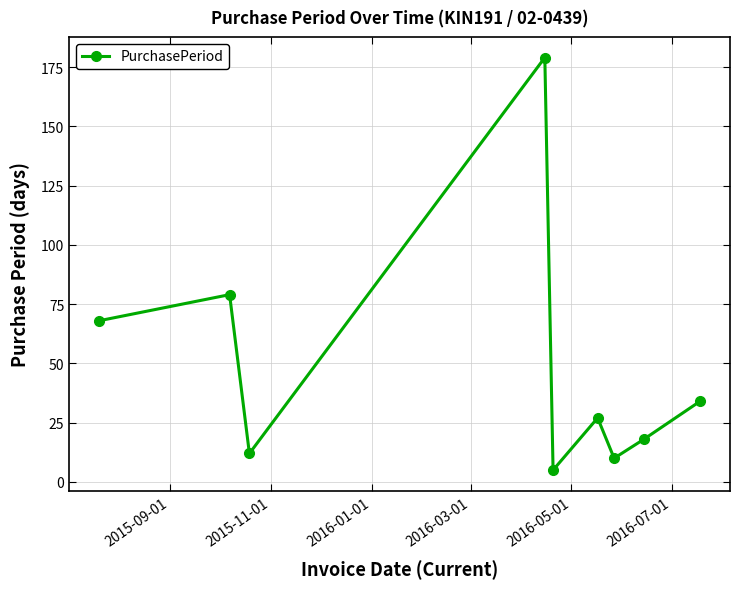

How many interior local peaks (higher than both neighbors) does the data have?

3